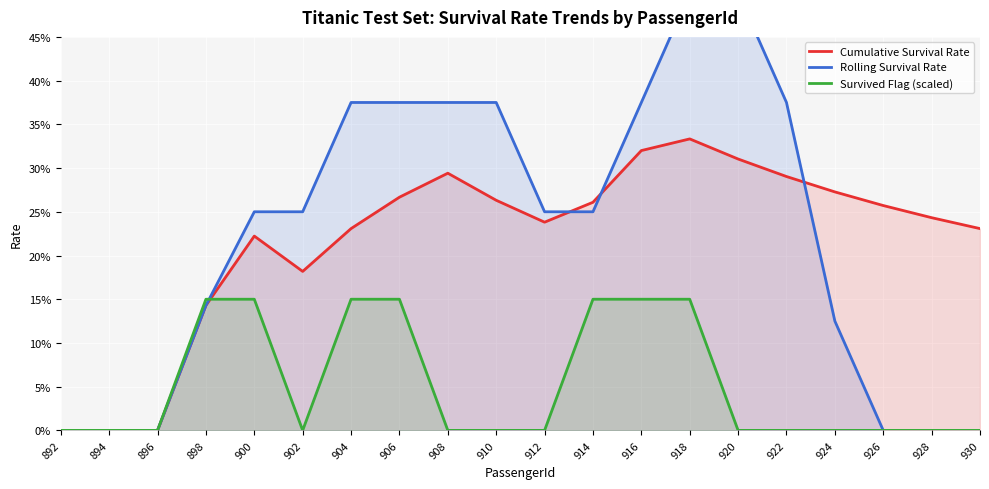

How many interior local valleys does the Survived Flag (scaled) series have?

1